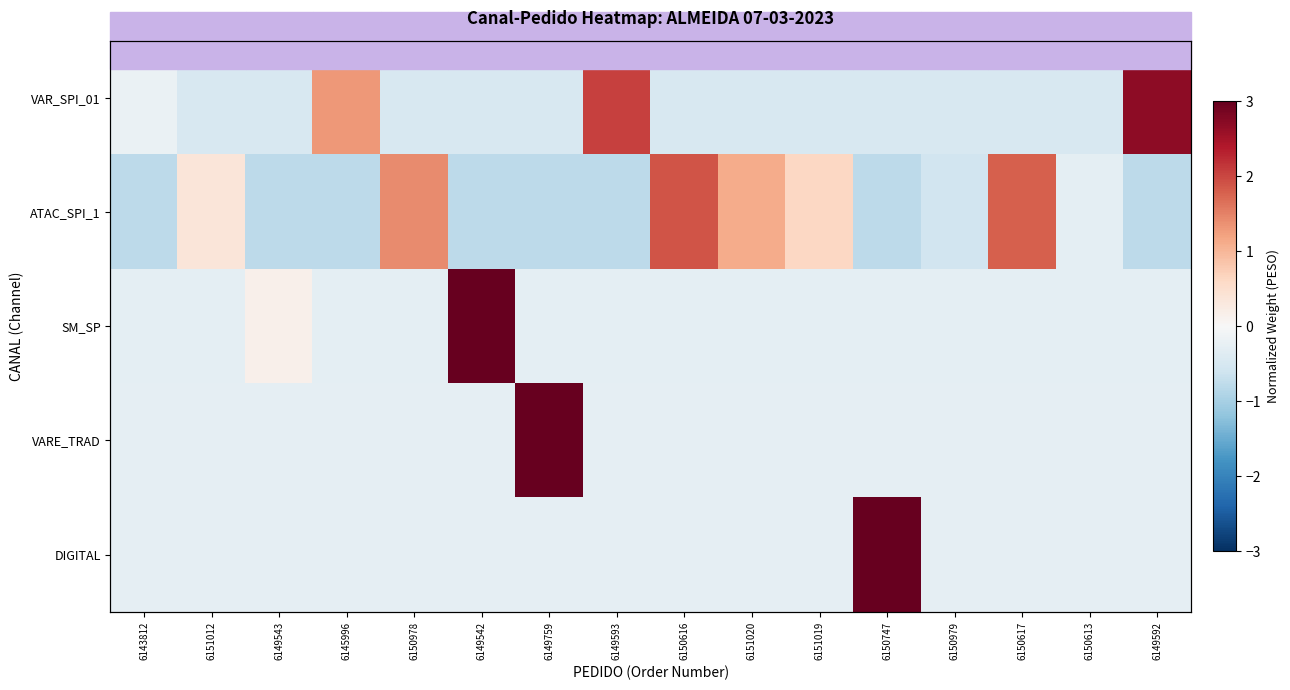

How many categories are shown in the chart?

16